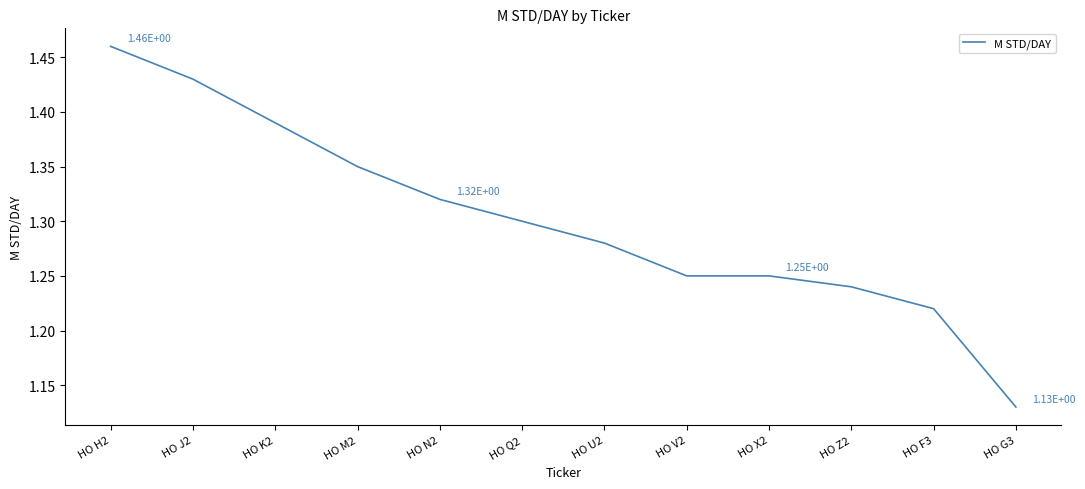

At which category does the chart reach its minimum across all series?

HO G3